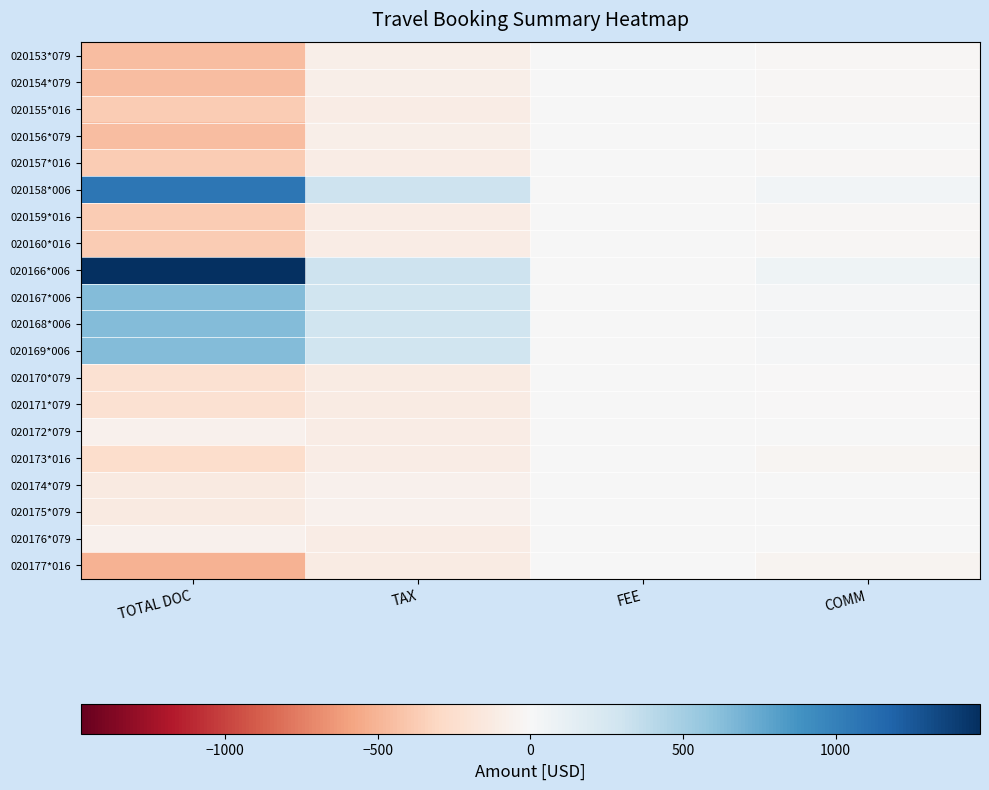

At how many categories does at least one series exceed 1347?

1